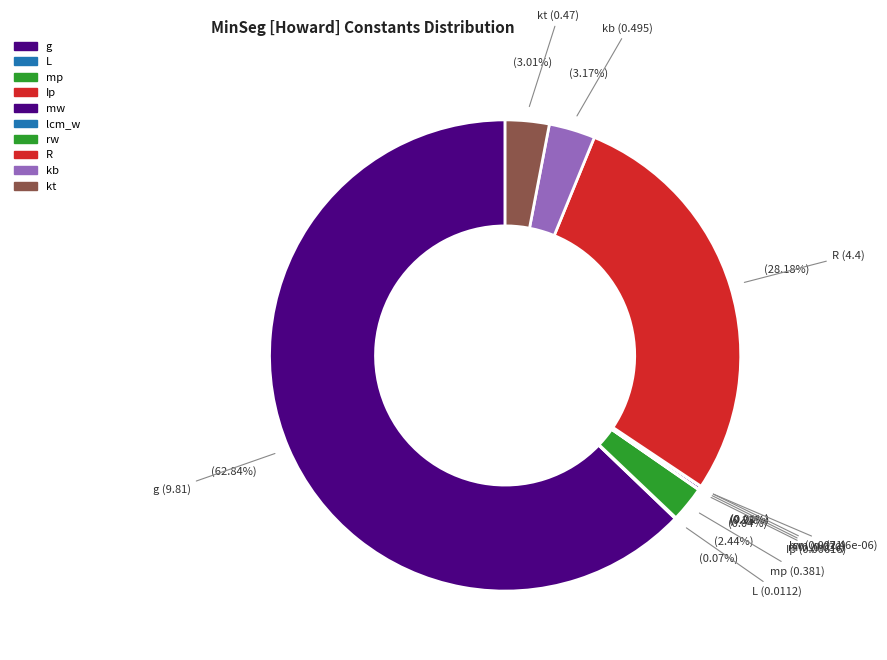

Combined, do R and kt account for over 50%?

No